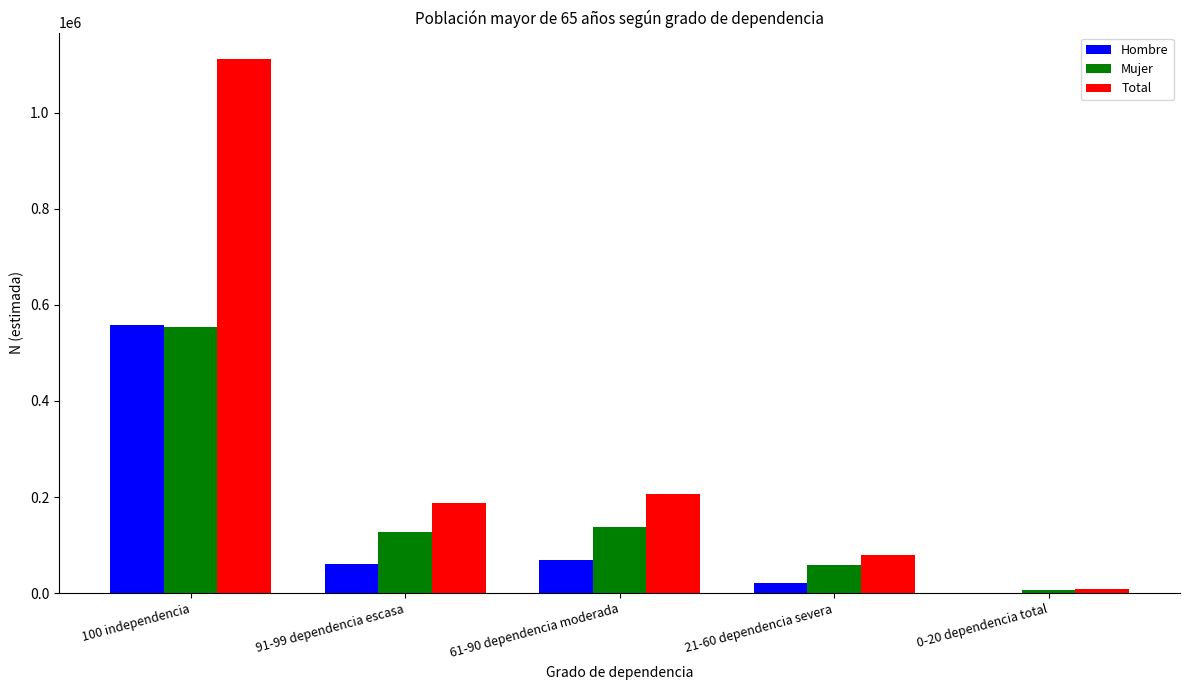

Which series changed the most between 100 independencia and 21-60 dependencia severa?

Total